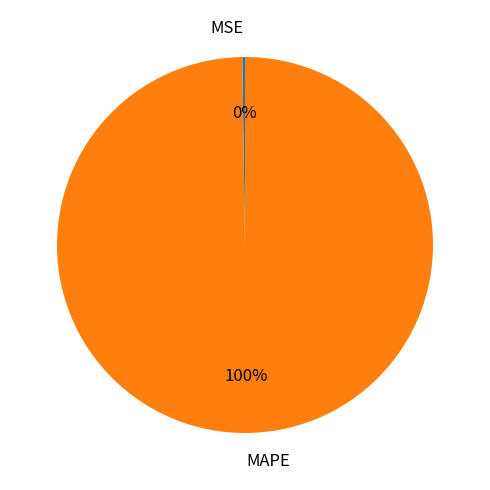

To the nearest percent, what is the average slice percentage?

50%